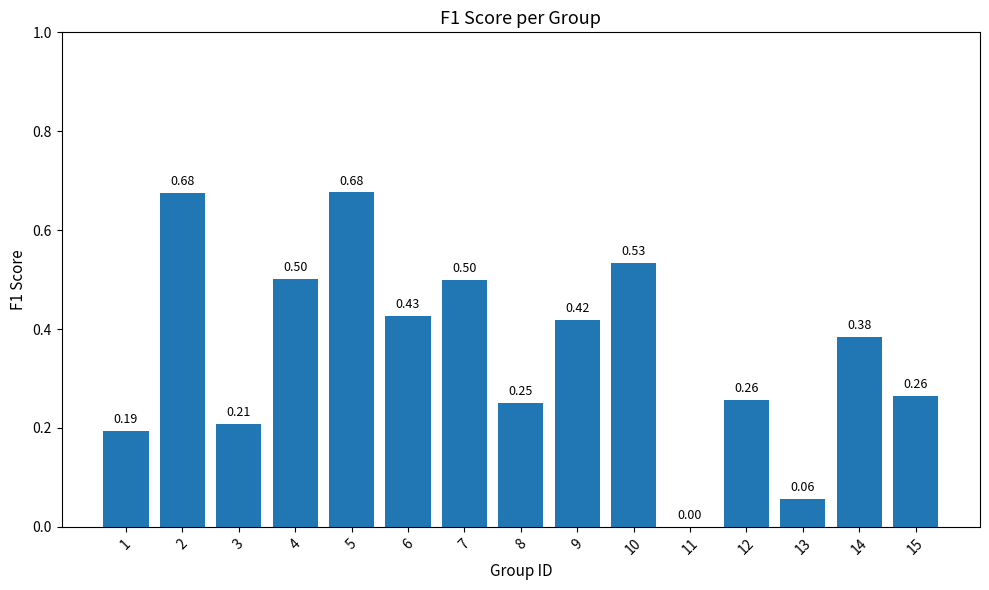

What is the change in value from 2 to 15?

-0.4